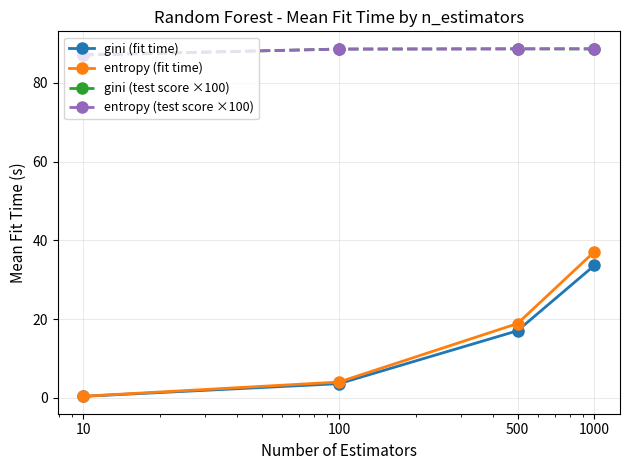

How many lines are shown in the chart?

4